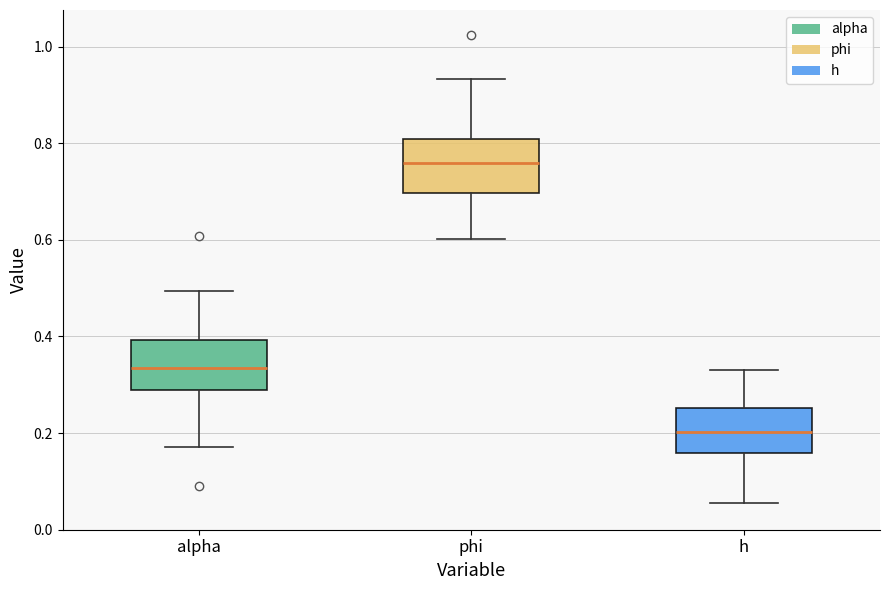

Which box's median line is the lowest?

h